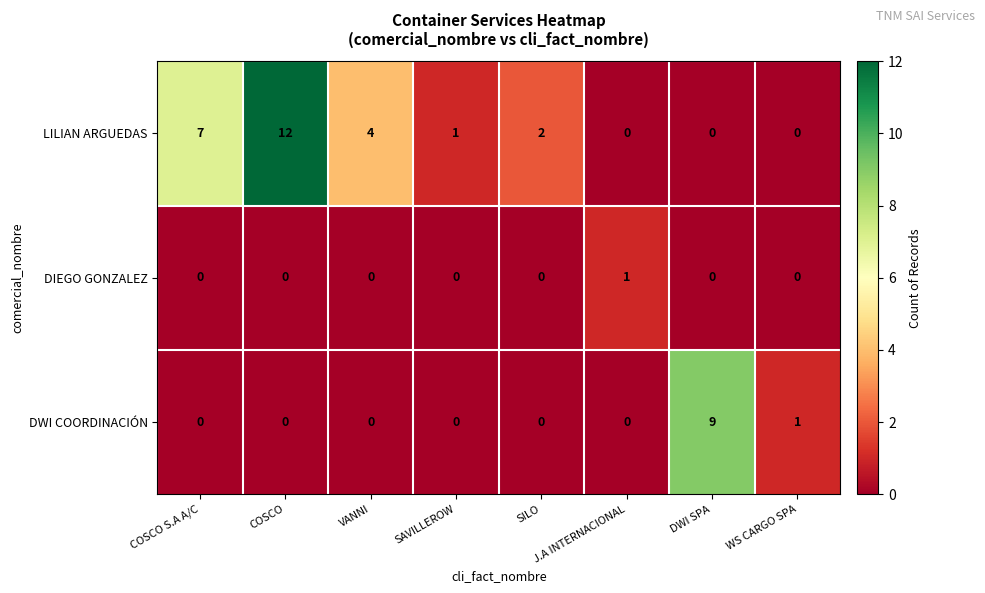

What is the spread (max minus min) of values at COSCO?

12